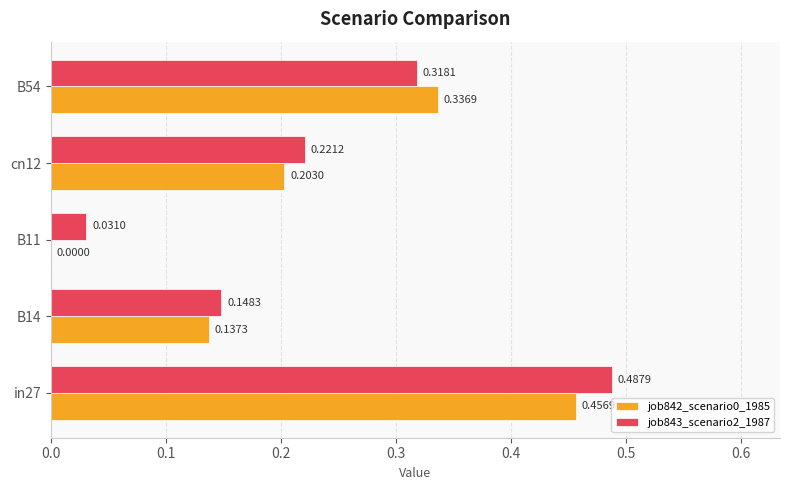

Is the value of job843_scenario2_1987 at B14 greater than the value of job842_scenario0_1985 at in27?

No